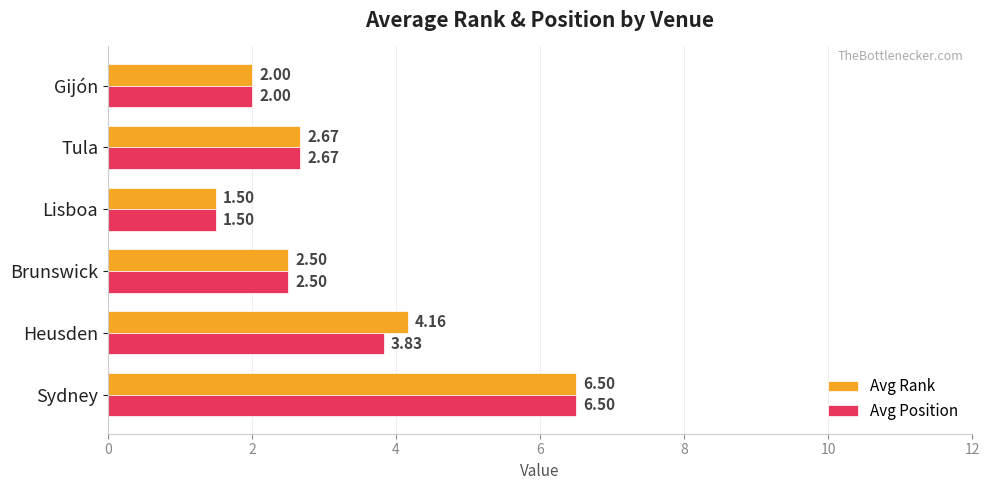

What are all the series names shown in the legend?

Avg Rank, Avg Position